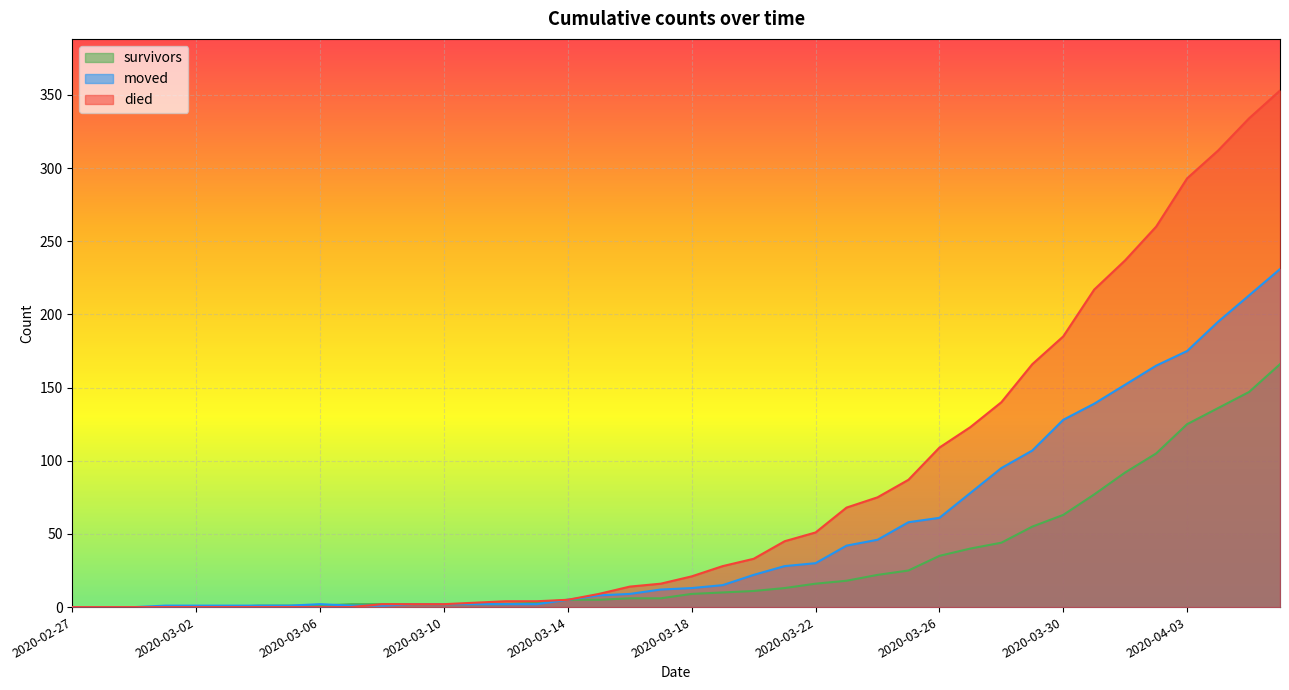

True or false: died and survivors cross at least once.

False